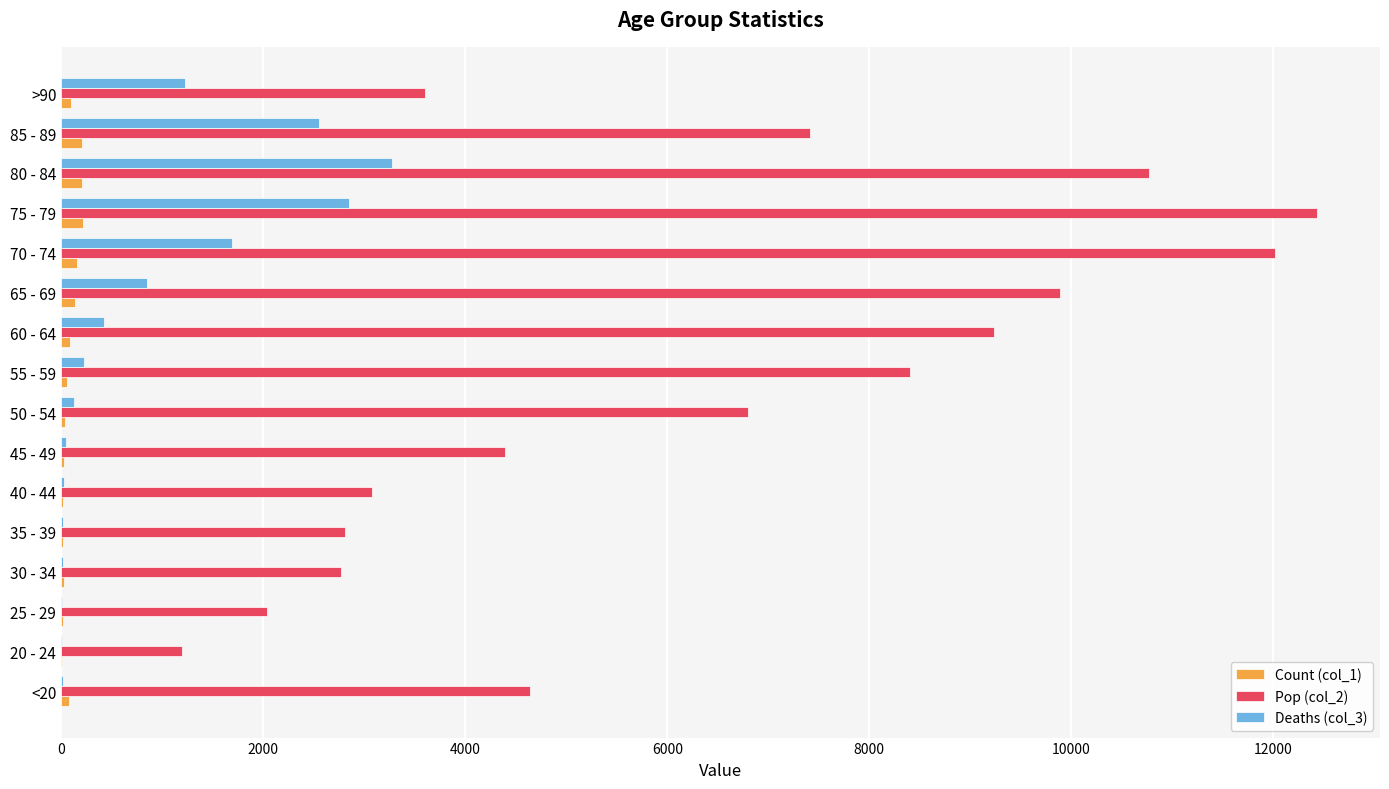

At which category is the sum across all series the highest?

75 - 79